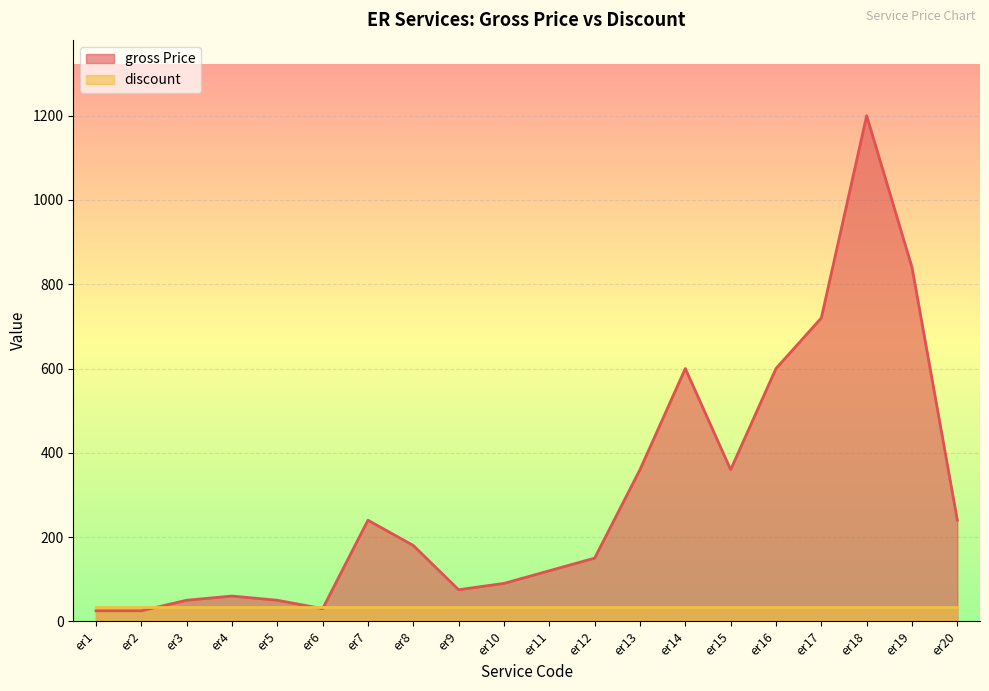

Which has a higher value, er8 or er16?

er16